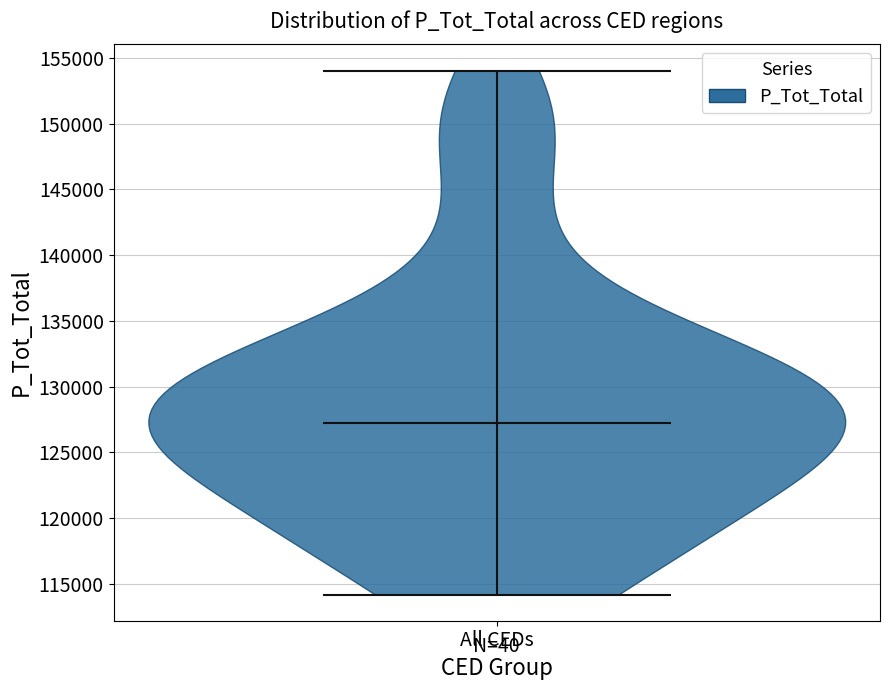

Read this violin plot against the y-axis: where its median line is, and the lowest and highest points the violin reaches. The values are not printed on the chart, so give them approximately, as read against the axis.

median line 127000, lowest point 114000, highest point 154000